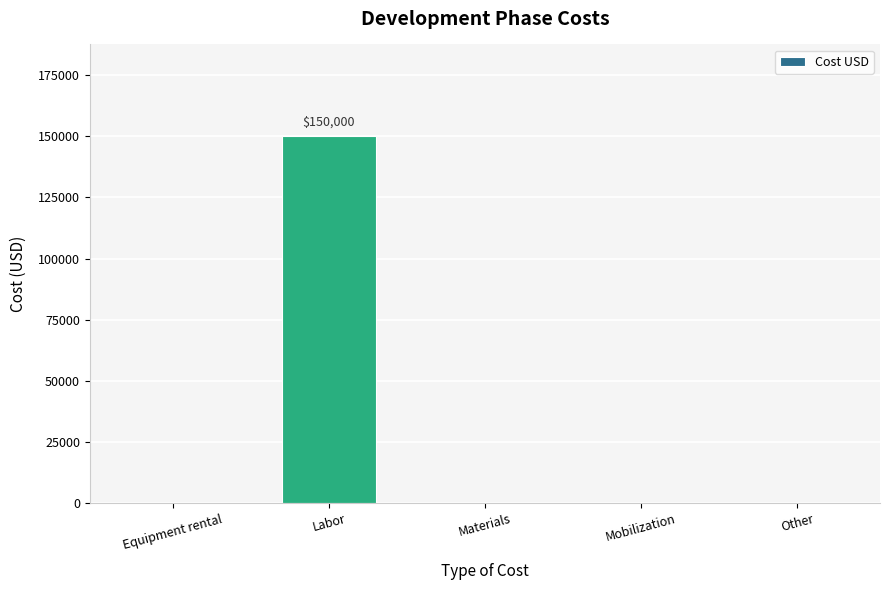

How many distinct data groups are displayed?

1